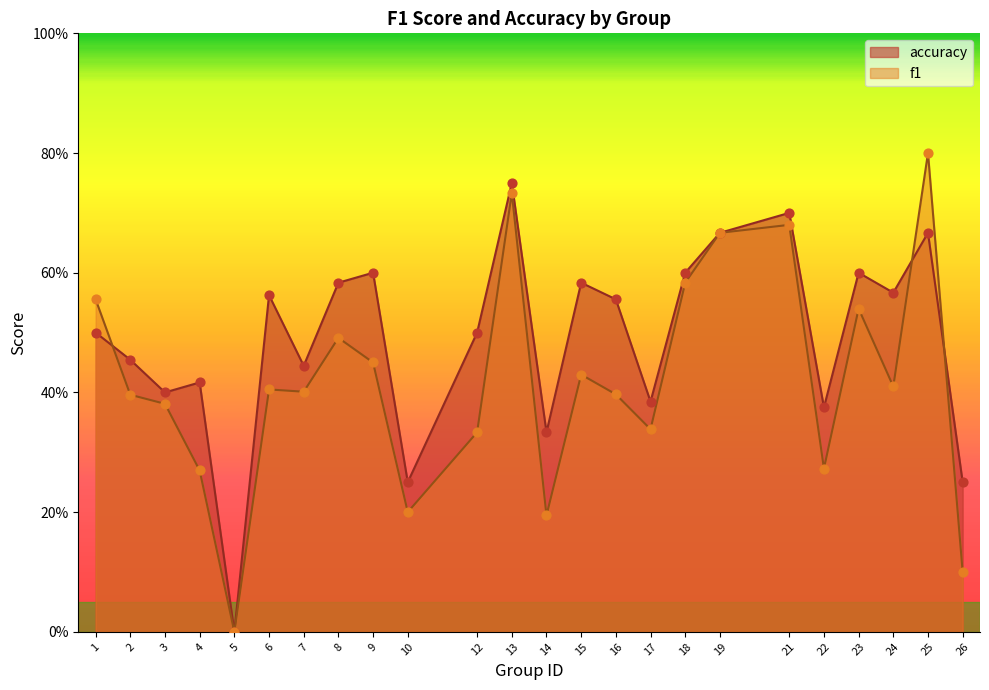

Which series contains the highest Y value?

f1